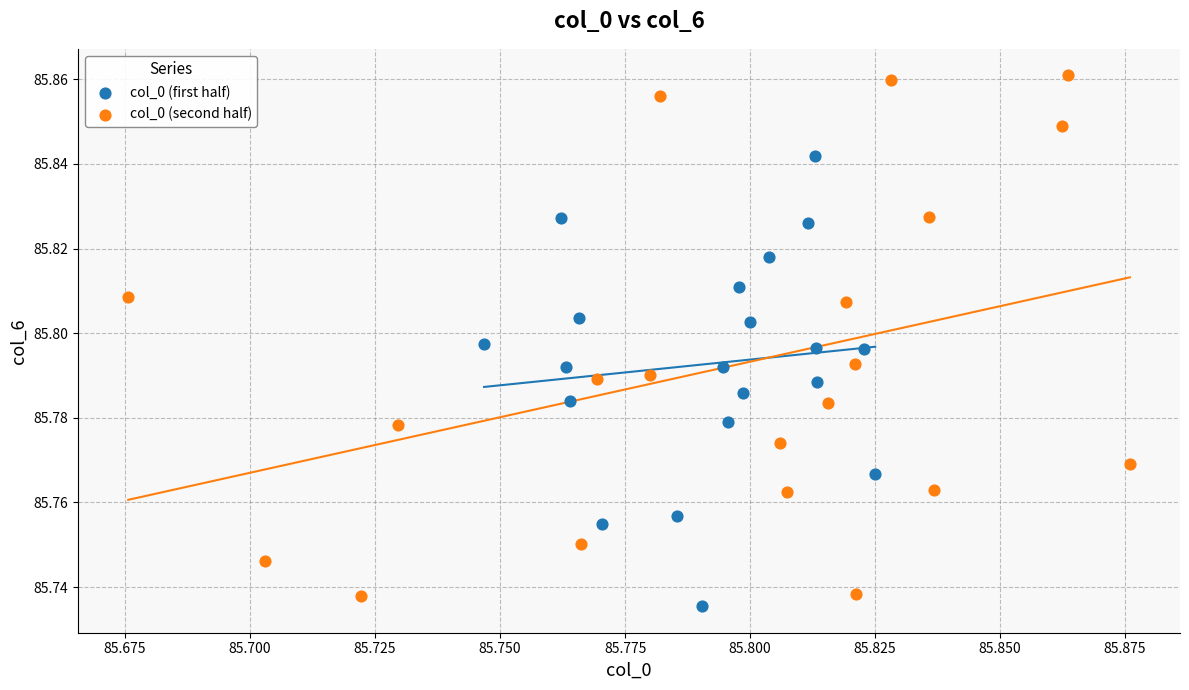

Which series has the widest spread of Y values?

col_0 (second half)